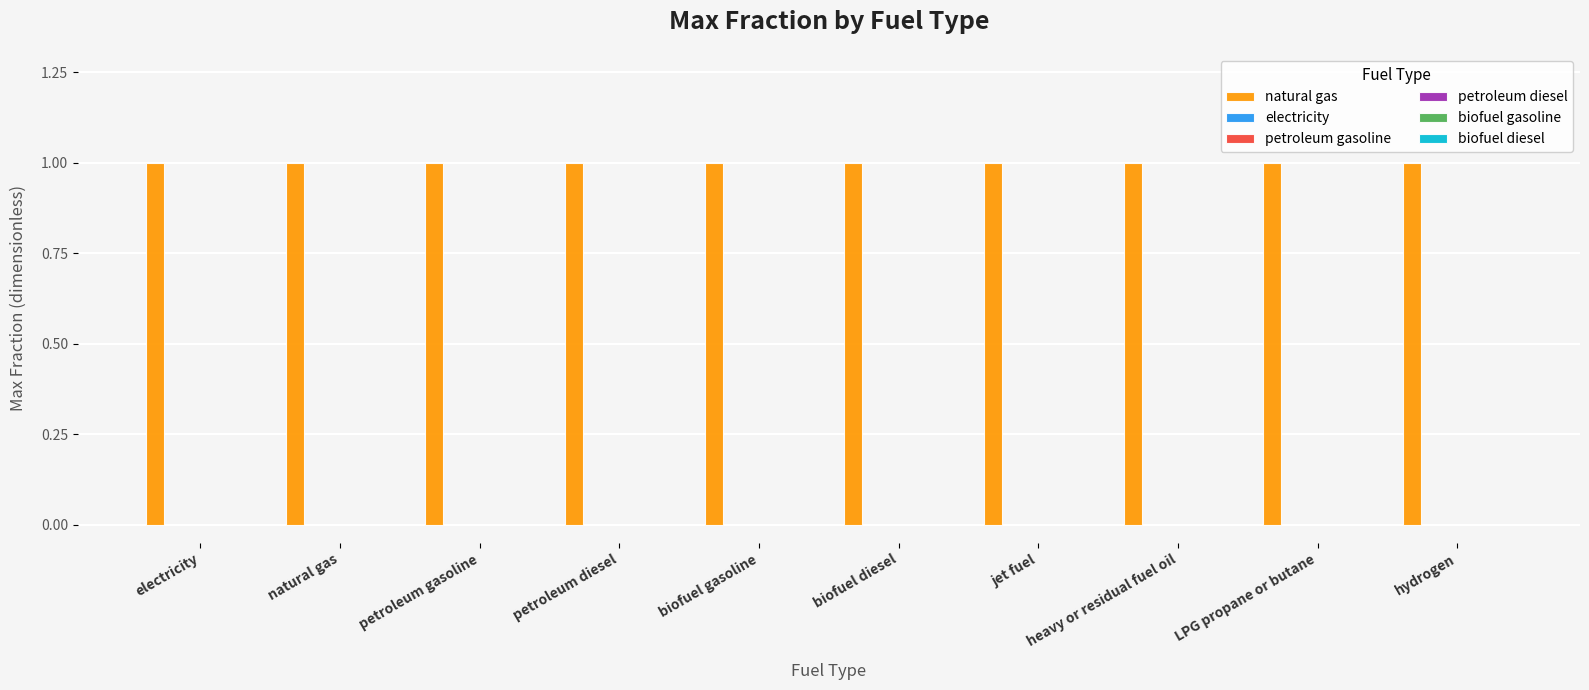

List the series in order of their peak value, highest first.

natural gas, electricity, petroleum gasoline, petroleum diesel, biofuel gasoline, biofuel diesel